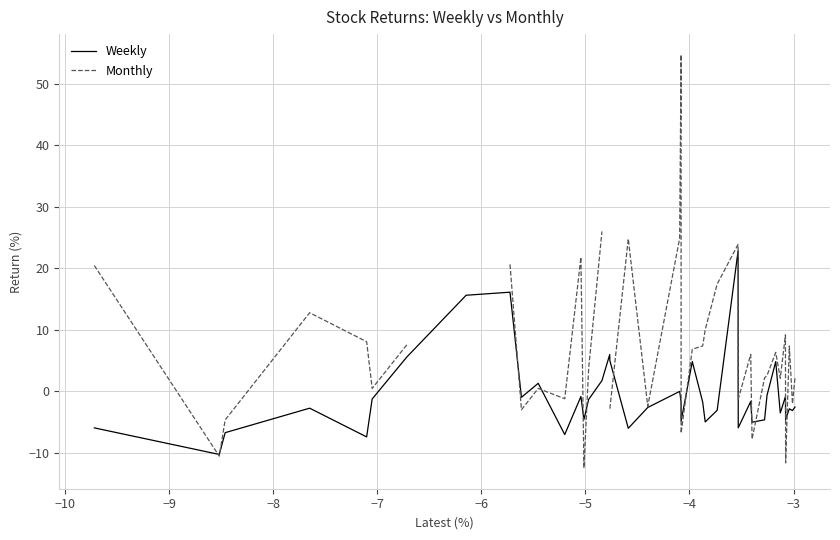

What is the maximum value for Weekly?

22.8